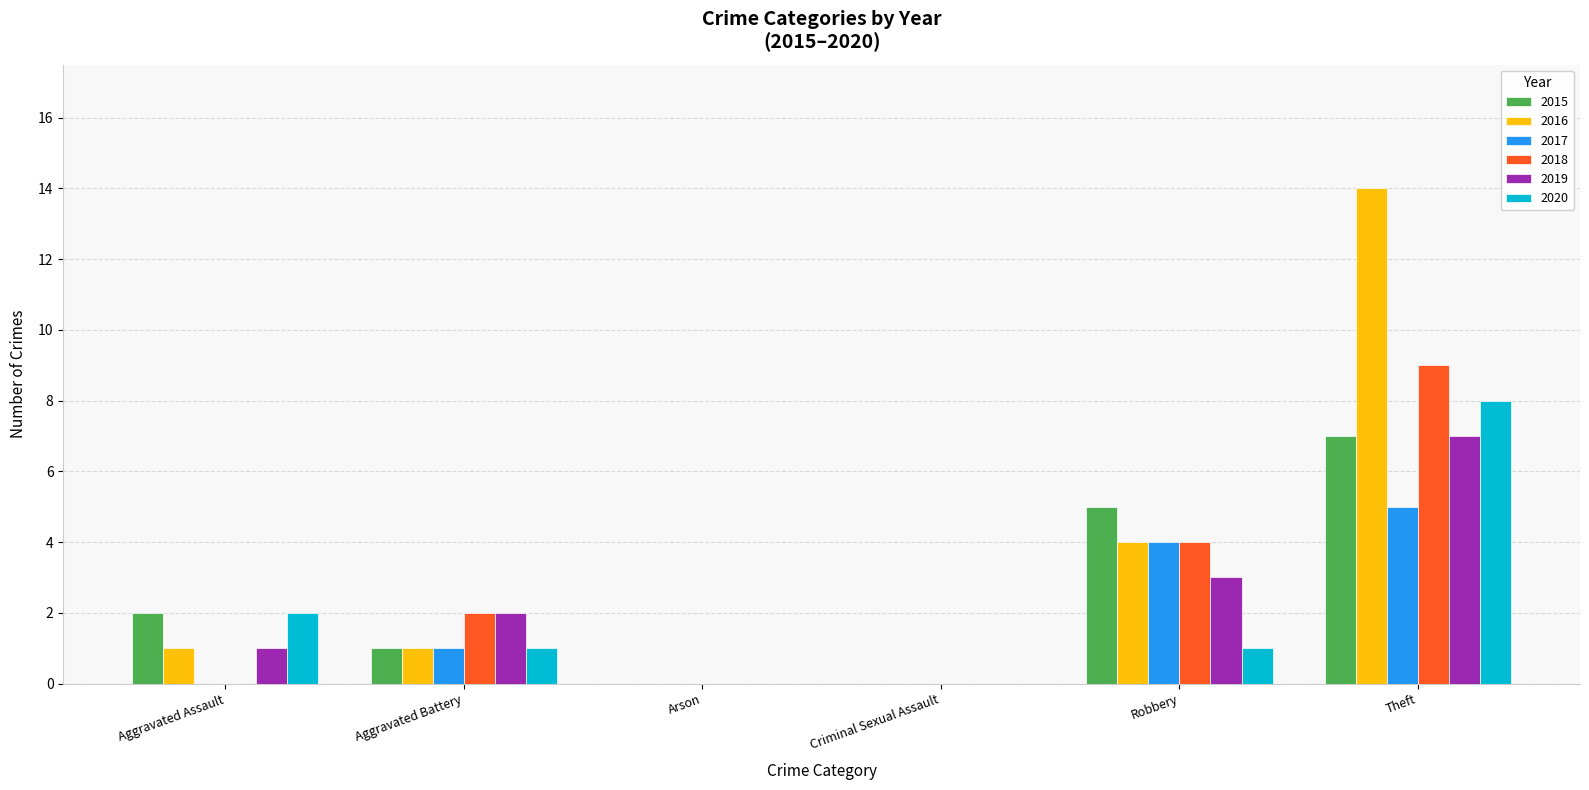

What is the sum of all 2016 values?

20